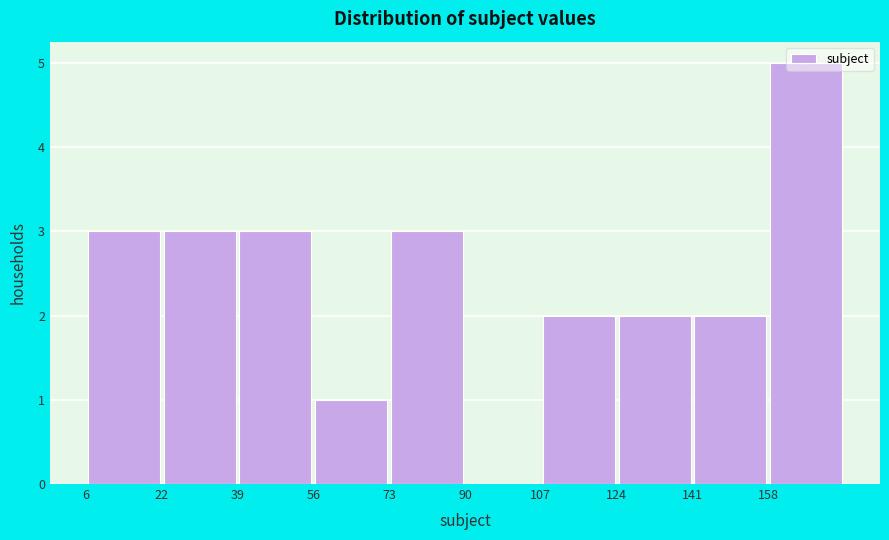

Reading left to right, list every bar in this chart as the range it spans on the x-axis followed by its height. Neither the bar edges nor the heights are printed on the chart, so give them approximately, as read against the axes.

6 to 22: 3
22 to 40: 3
40 to 56: 3
56 to 74: 1
74 to 90: 3
90 to 108: 0
108 to 124: 2
124 to 142: 2
142 to 158: 2
158 to 176: 5